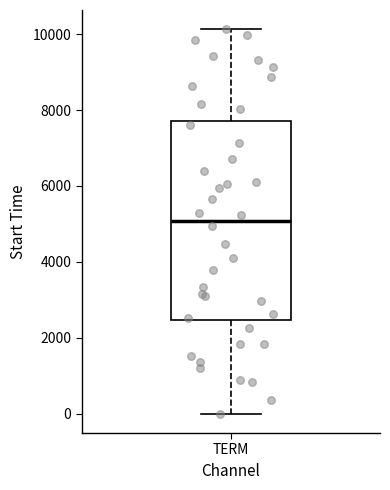

Read this box plot against the y-axis: the position of the median line, the range covered by the box, and the ends of both whiskers. The values are not printed on the chart, so give them approximately, as read against the axis.

median 5000, box 2400 to 7800, whiskers 0 to 10200